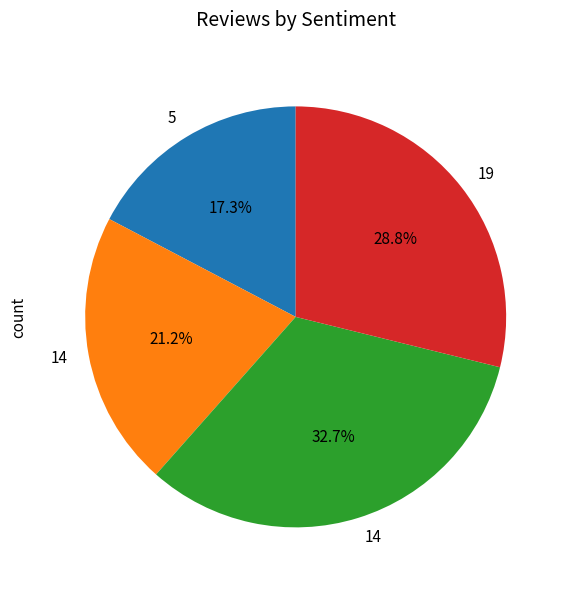

Is there a majority slice in this chart?

No